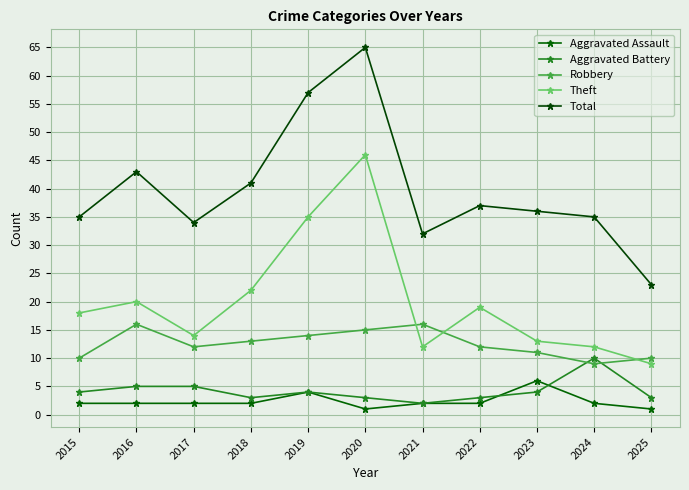

List the labels in order of Theft value, largest first.

2020, 2019, 2018, 2016, 2022, 2015, 2017, 2023, 2021, 2024, 2025